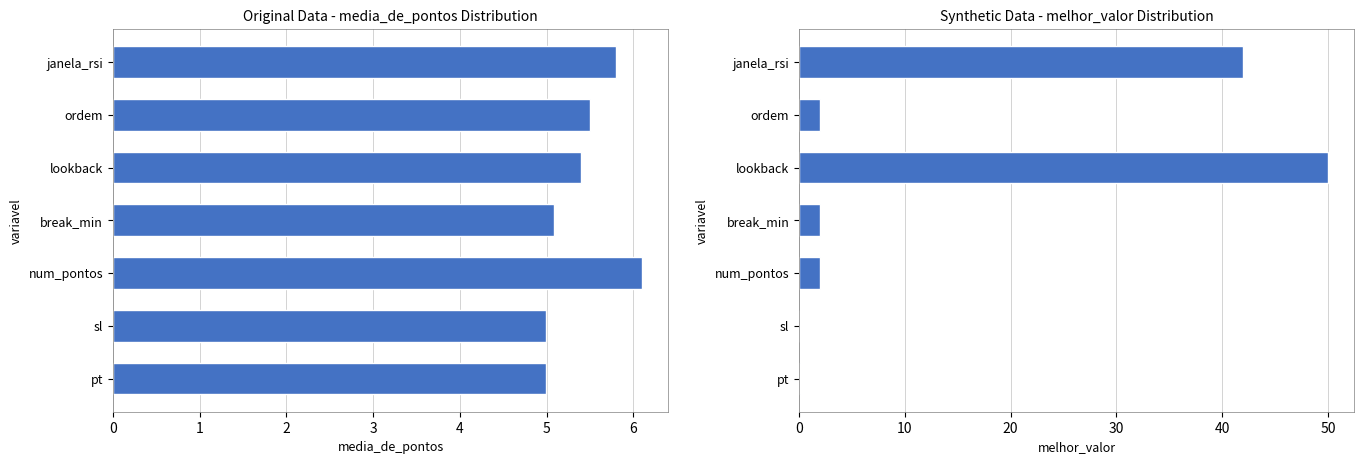

What is the value of the media_de_pontos bar at the 4th from the left?

5.1